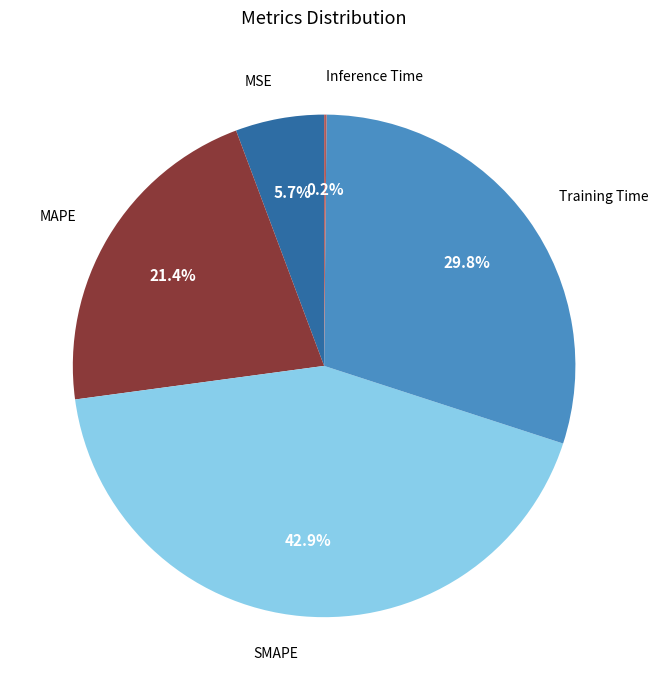

What is the total percentage of MSE and Training Time?

35.5%